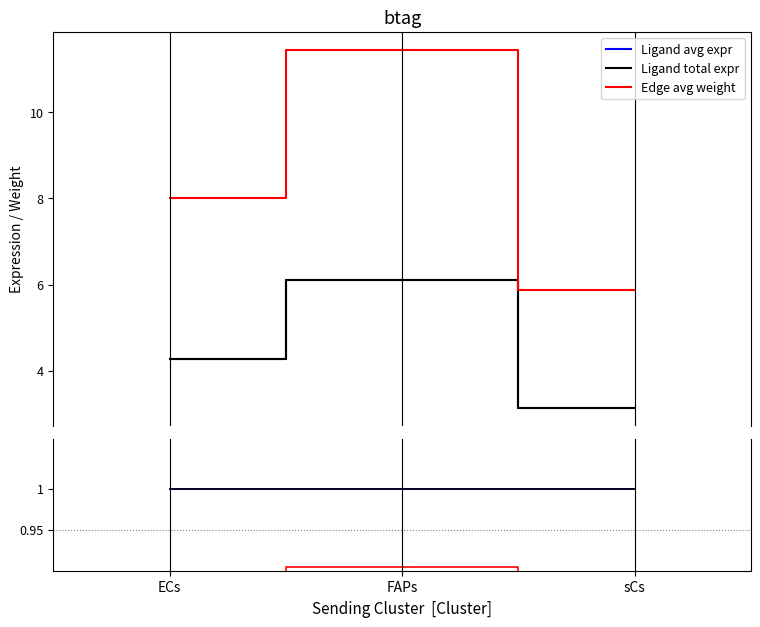

What is the highest value of the Ligand total expr series?

6.1